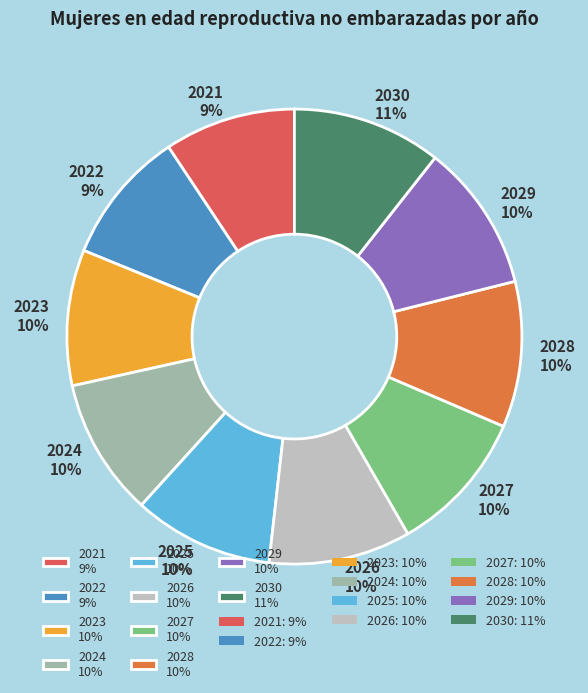

Is it true that 2028 is 10% of the pie?

True